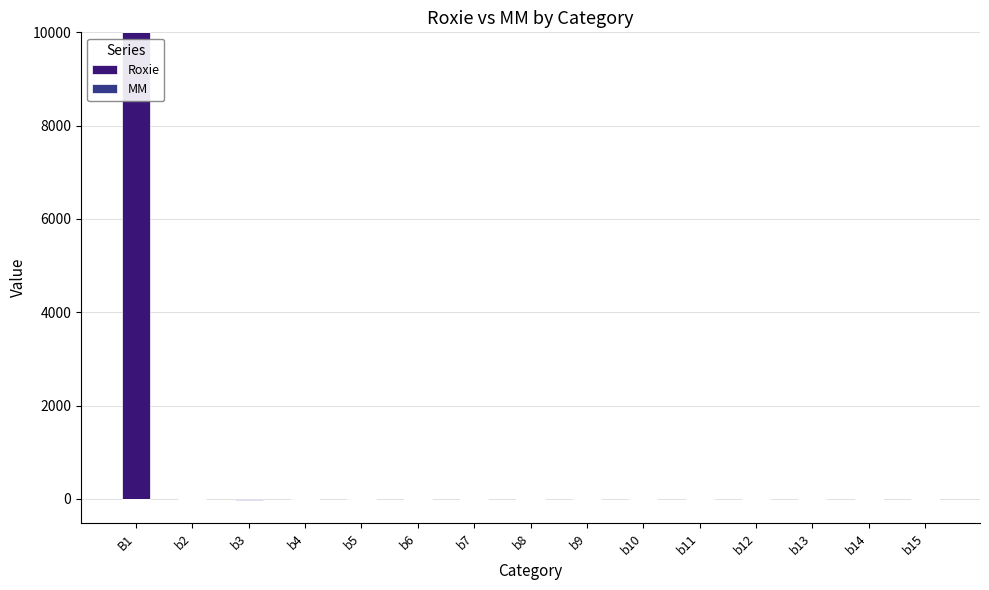

What is the value of the MM bar at the 2nd from the left?

0.6